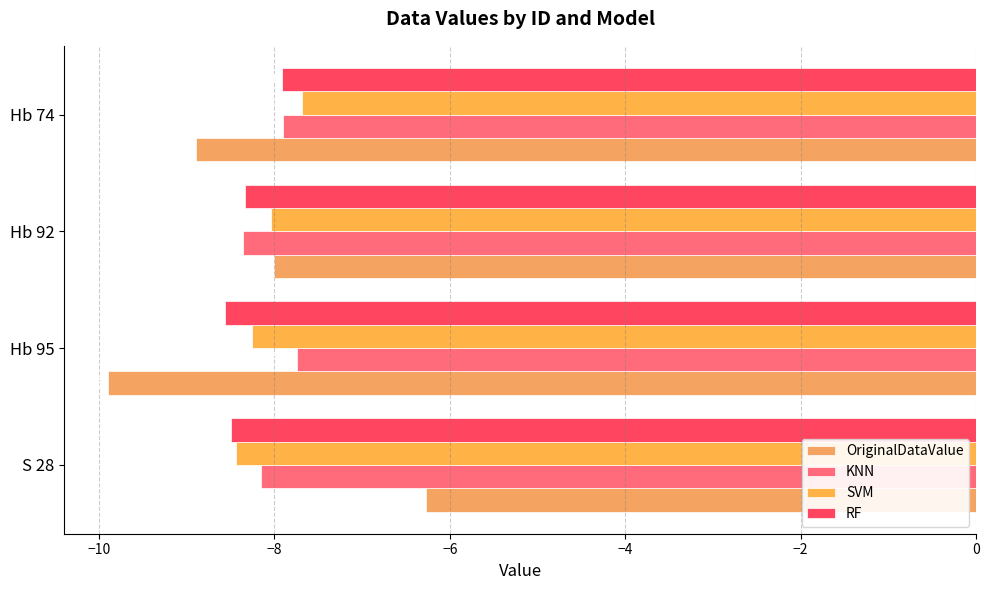

Which series has the largest total across all categories?

KNN